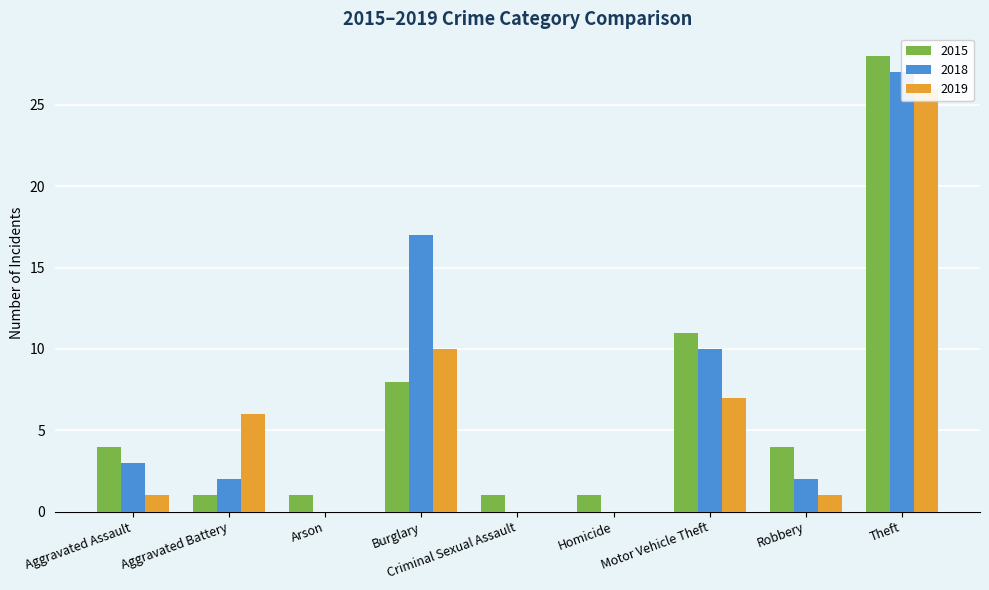

What is the average value of the 2015 series?

7